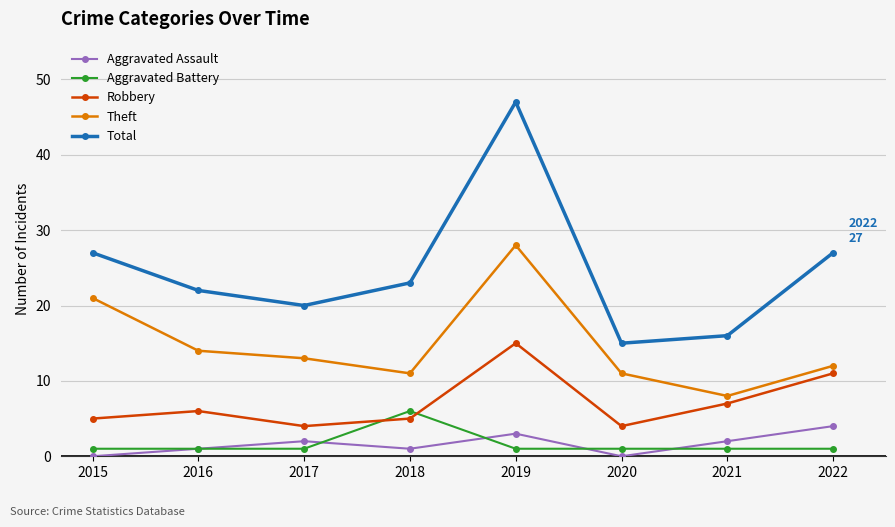

The value of Aggravated Assault at 2022 is 1. True or false?

False